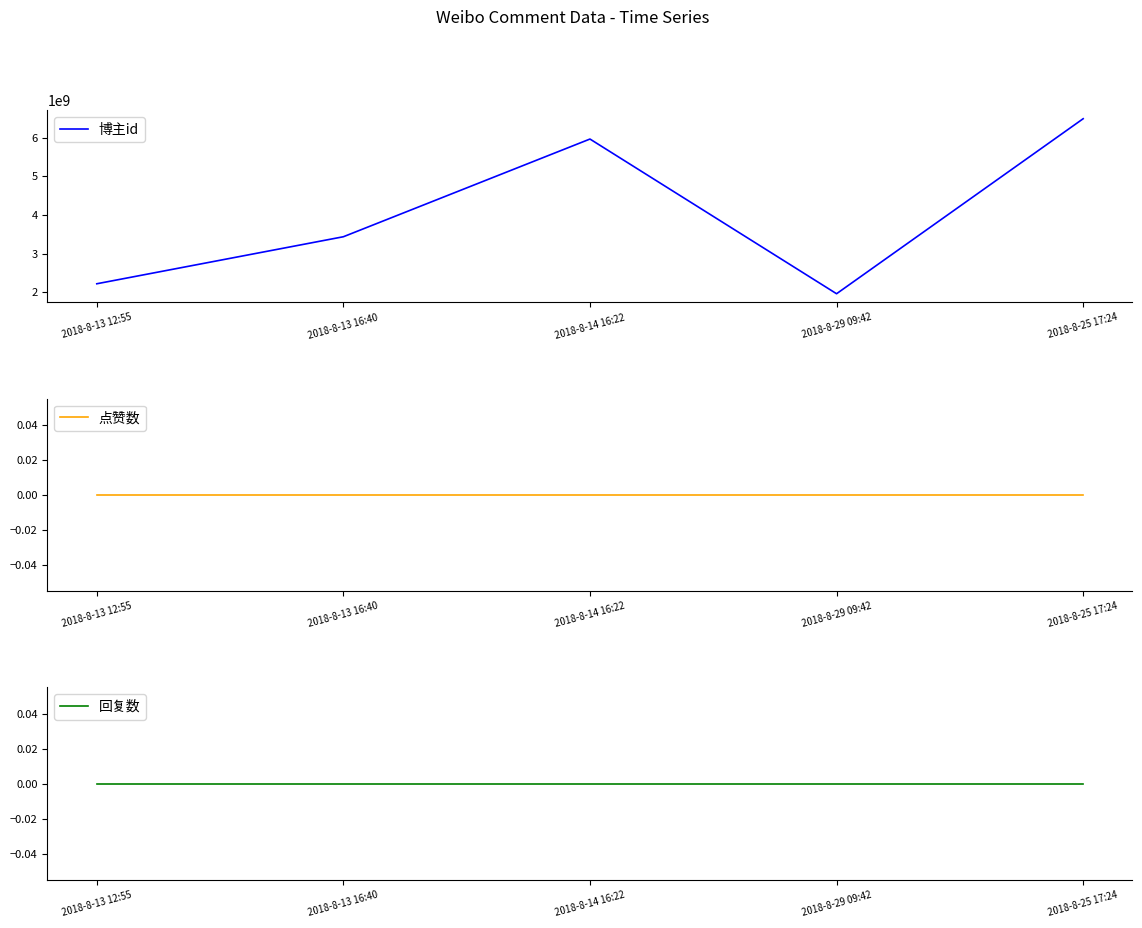

Between 2018-8-14 16:22 and 2018-8-13 12:55, which is larger?

2018-8-14 16:22